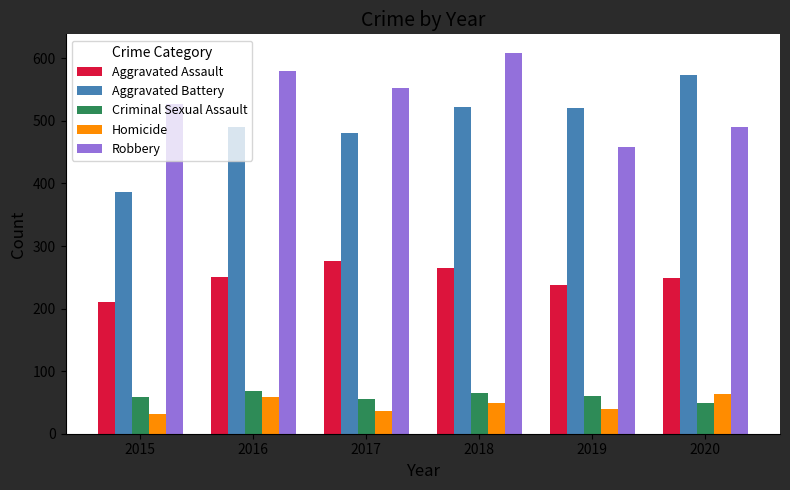

What is the spread (max minus min) of values at 2020?

525